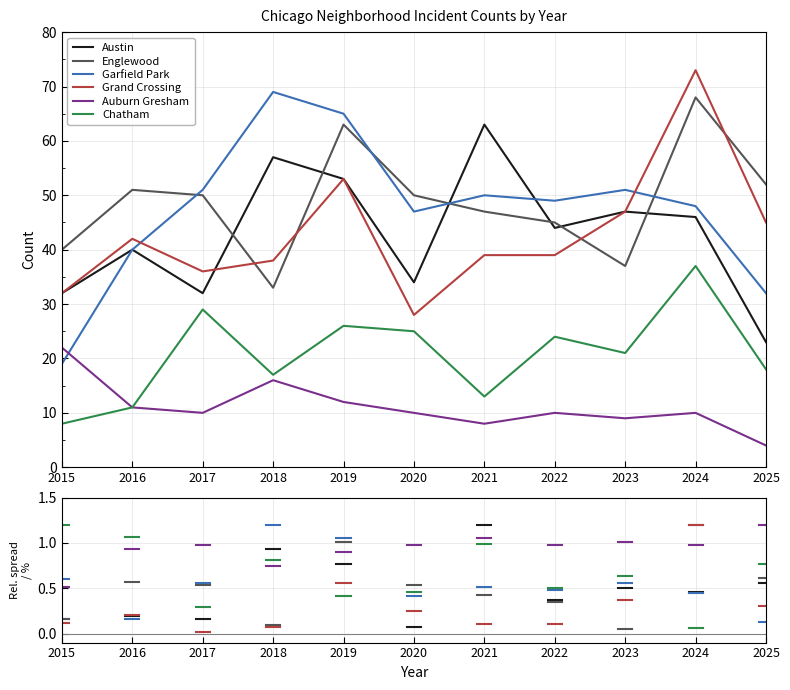

What is the minimum value for Grand Crossing?

28